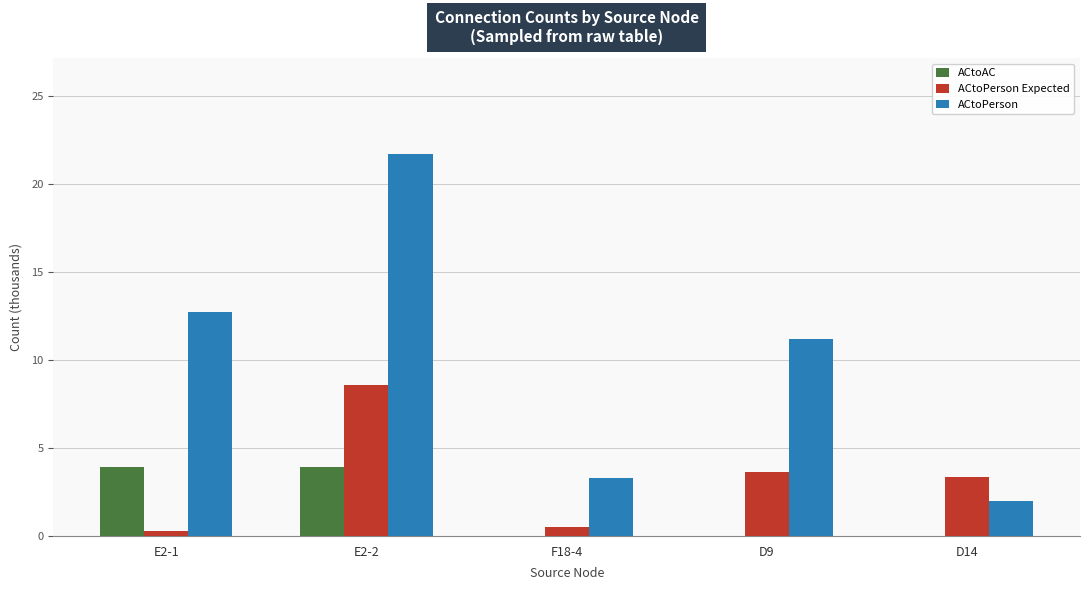

The ACtoPerson series shows 21.7 at E2-2. True or false?

True